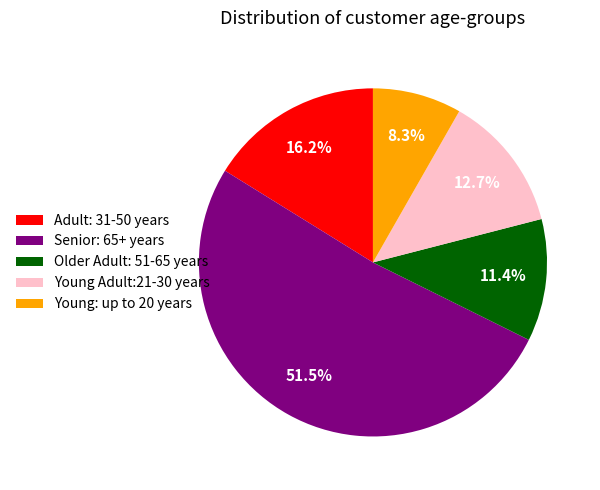

How much of the chart is everything except Adult: 31-50 years?

83.8%